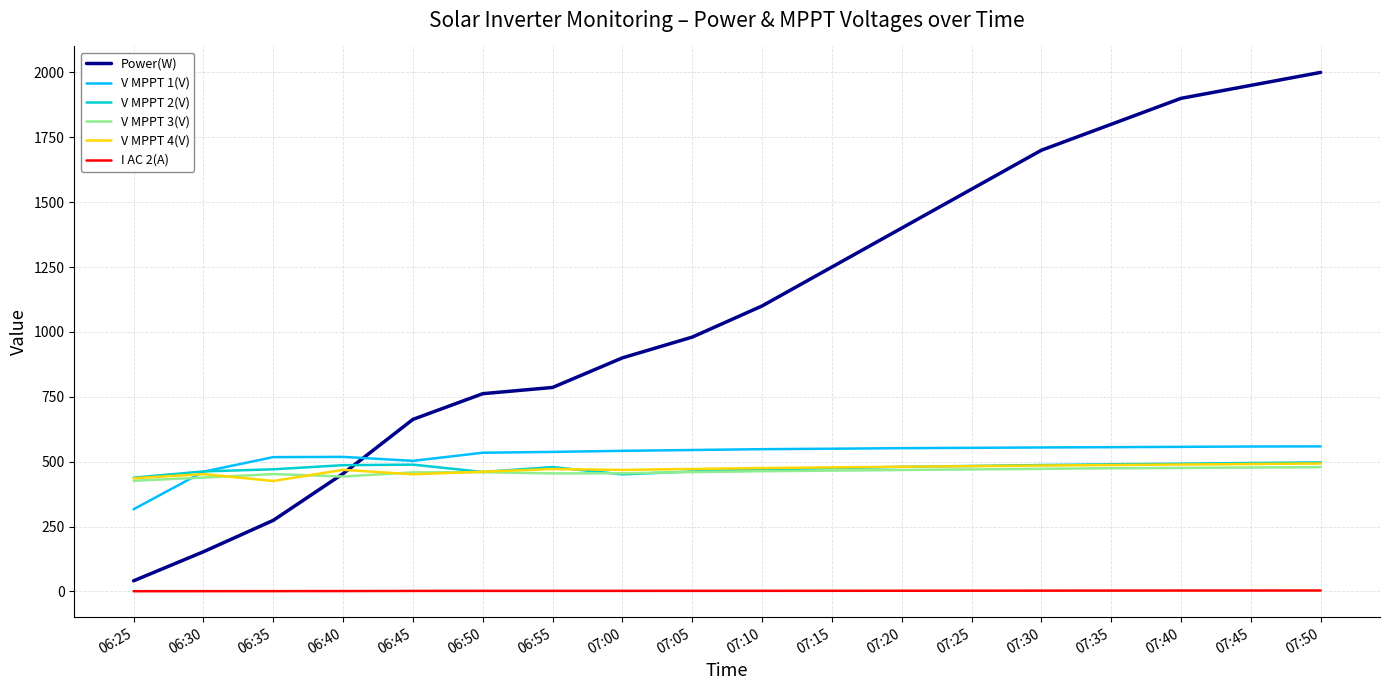

Which series has the largest range (max minus min)?

Power(W)